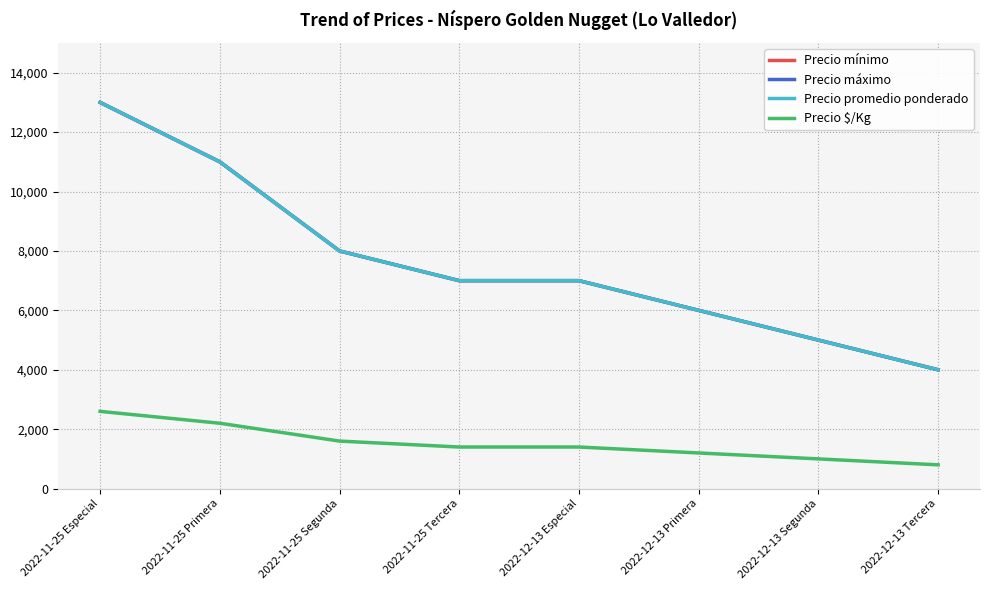

What is the spread (max minus min) of values at 2022-11-25 Primera?

8800